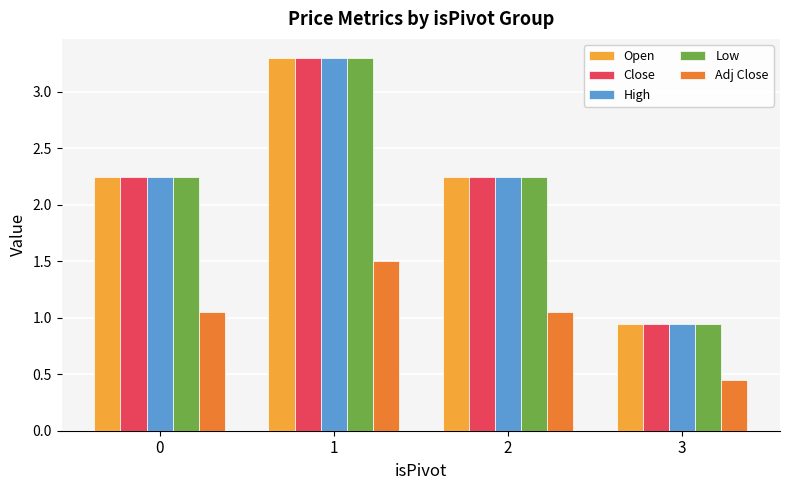

What is the sum of all Adj Close values?

4.1